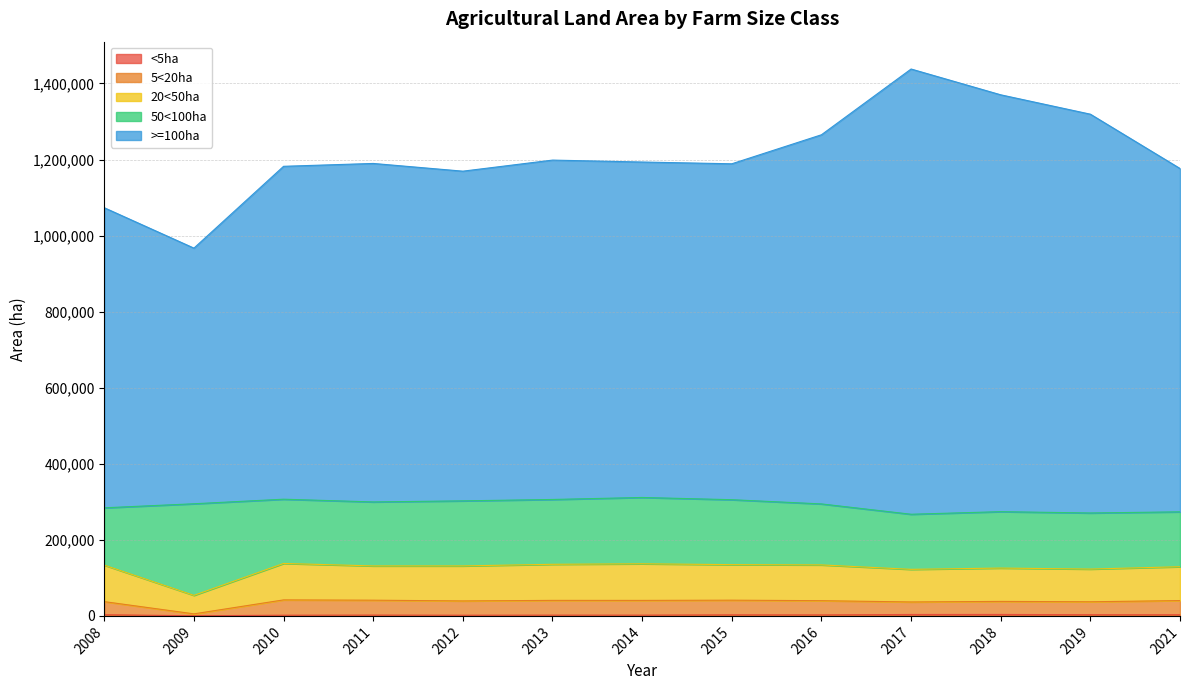

What is the maximum value for <5ha?

3809.3